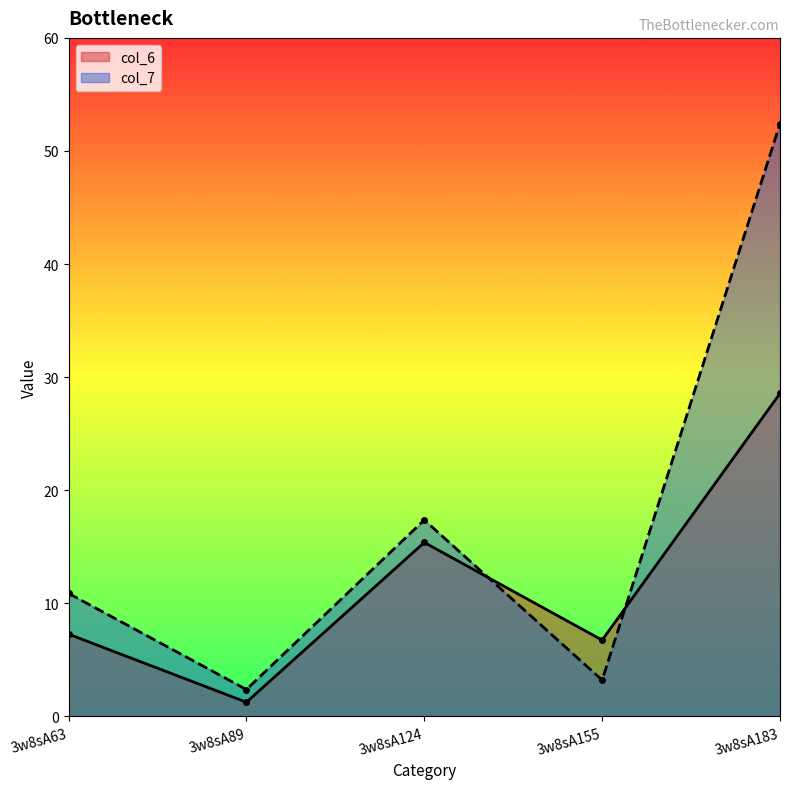

At which label does col_6 reach its minimum?

3w8sA89